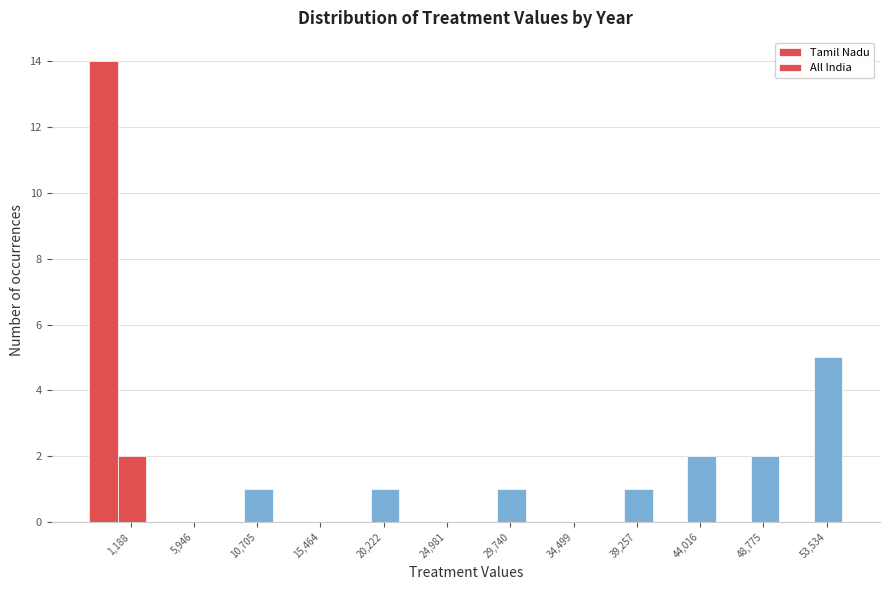

Are the bars grouped side by side (vs. stacked)?

Yes